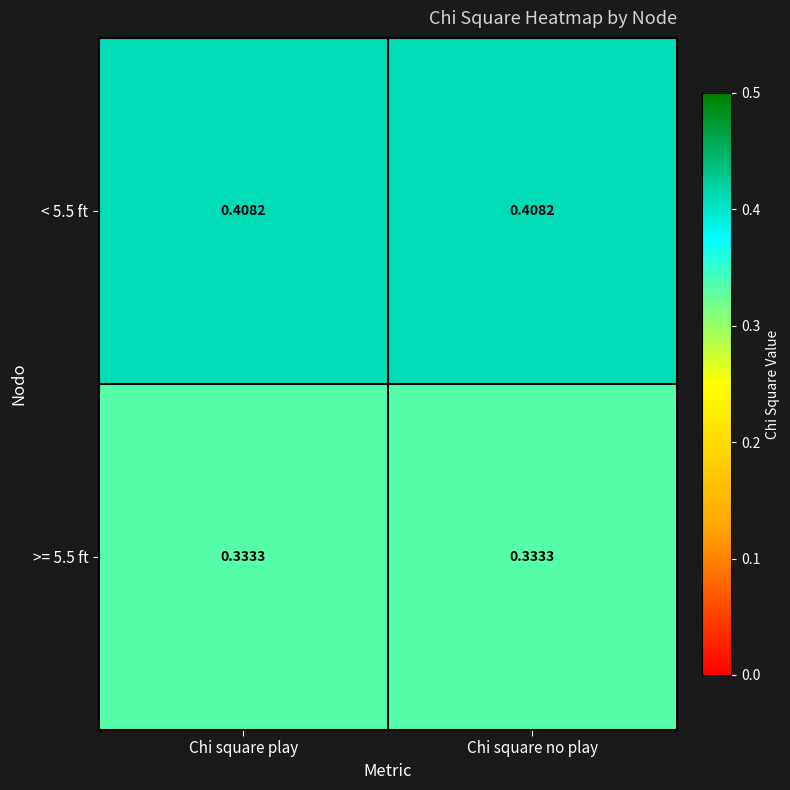

At which category does the chart reach its minimum across all series?

Chi square play